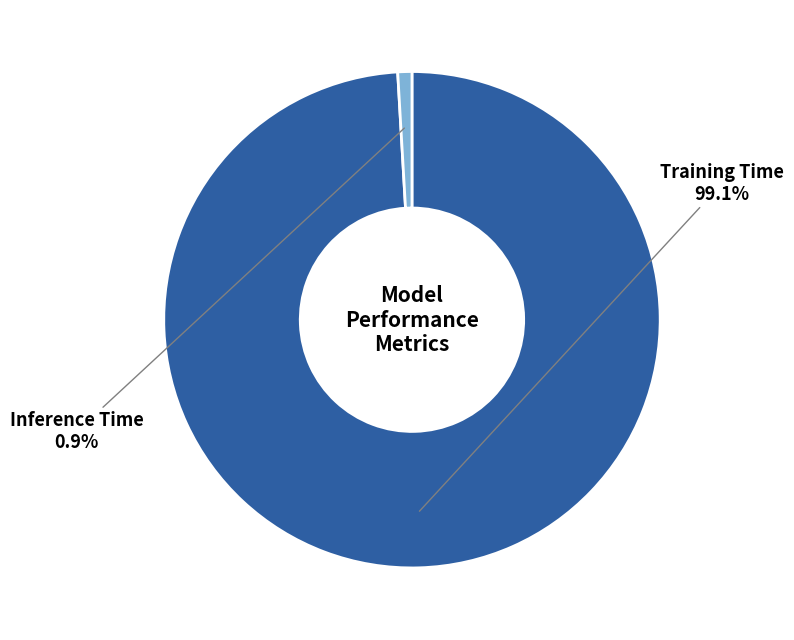

The Inference Time slice represents 11% of the pie. True or false?

False